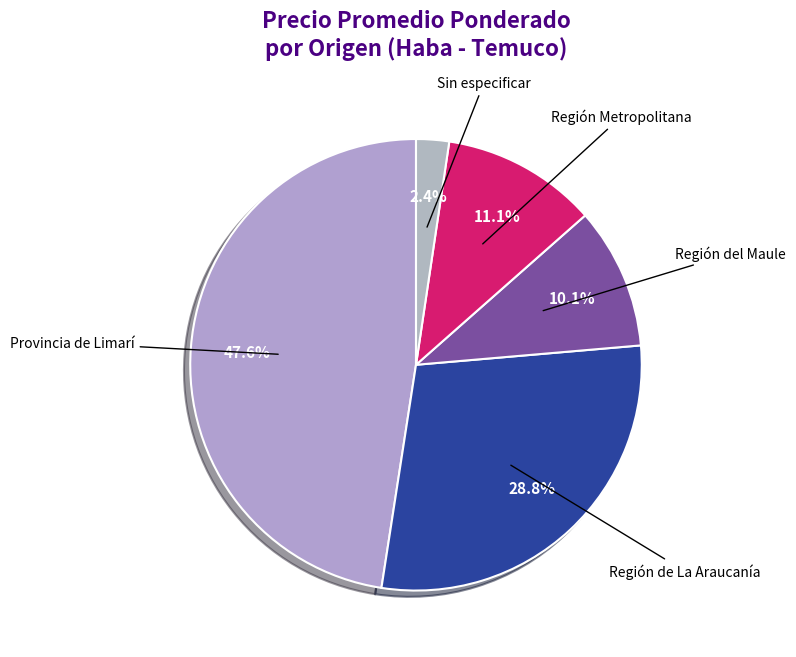

Count the number of slices in the pie.

5